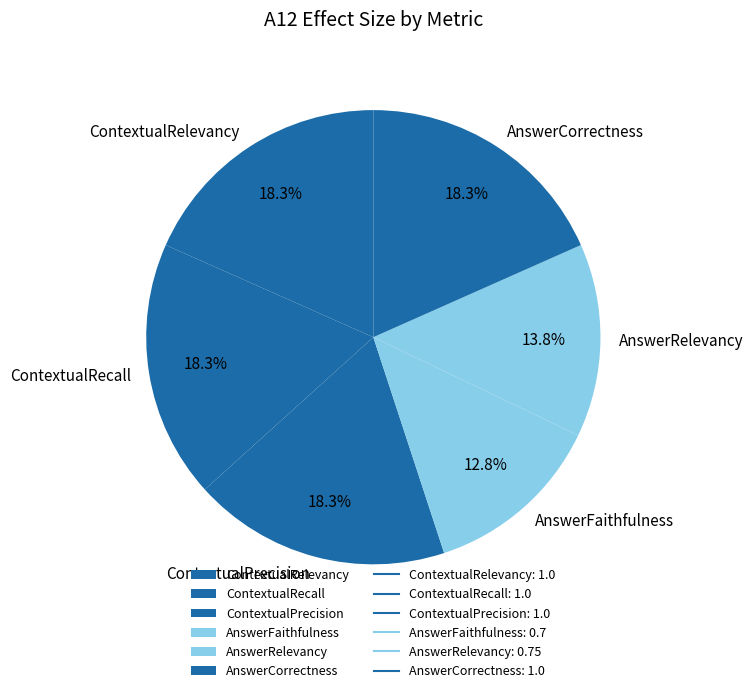

How many slices are in this pie chart?

6